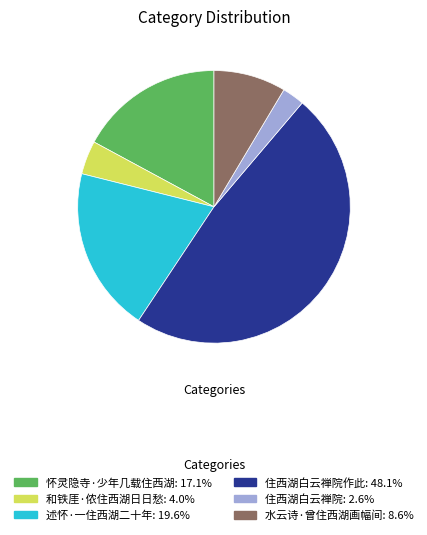

Does any single category account for the majority?

No